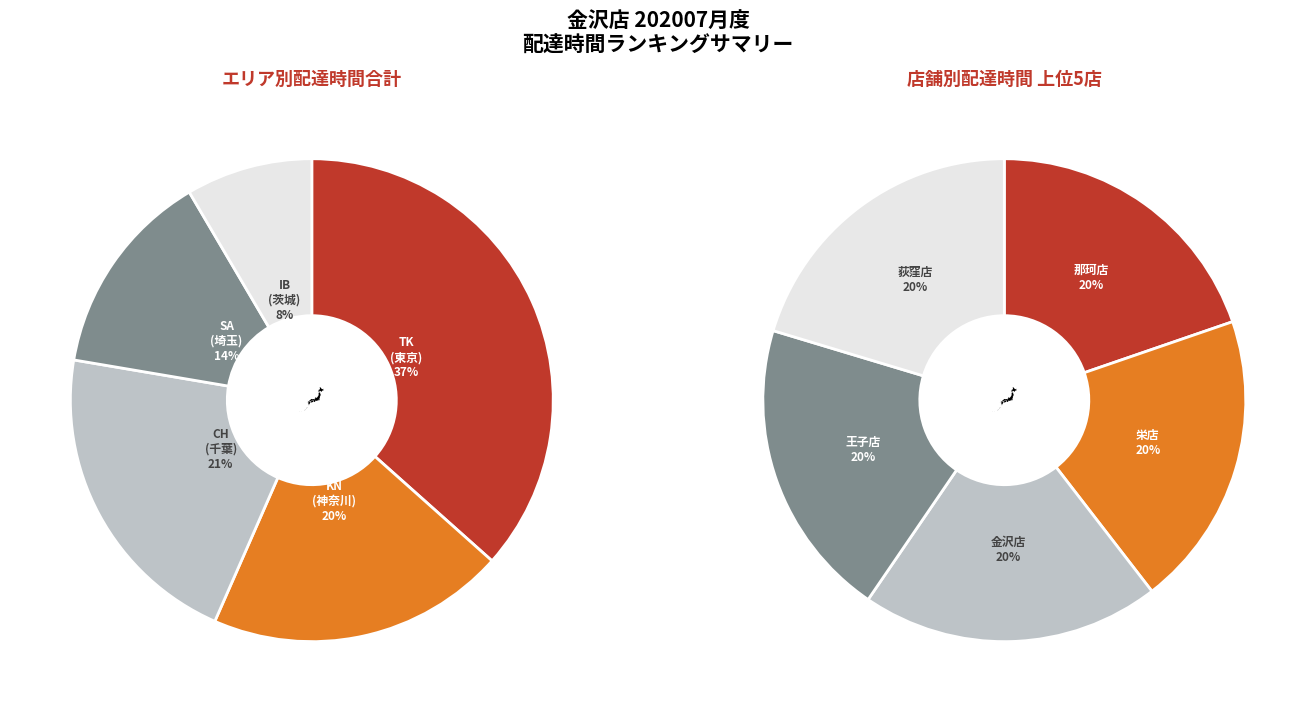

The 羽村店 slice represents 1% of the pie. True or false?

False